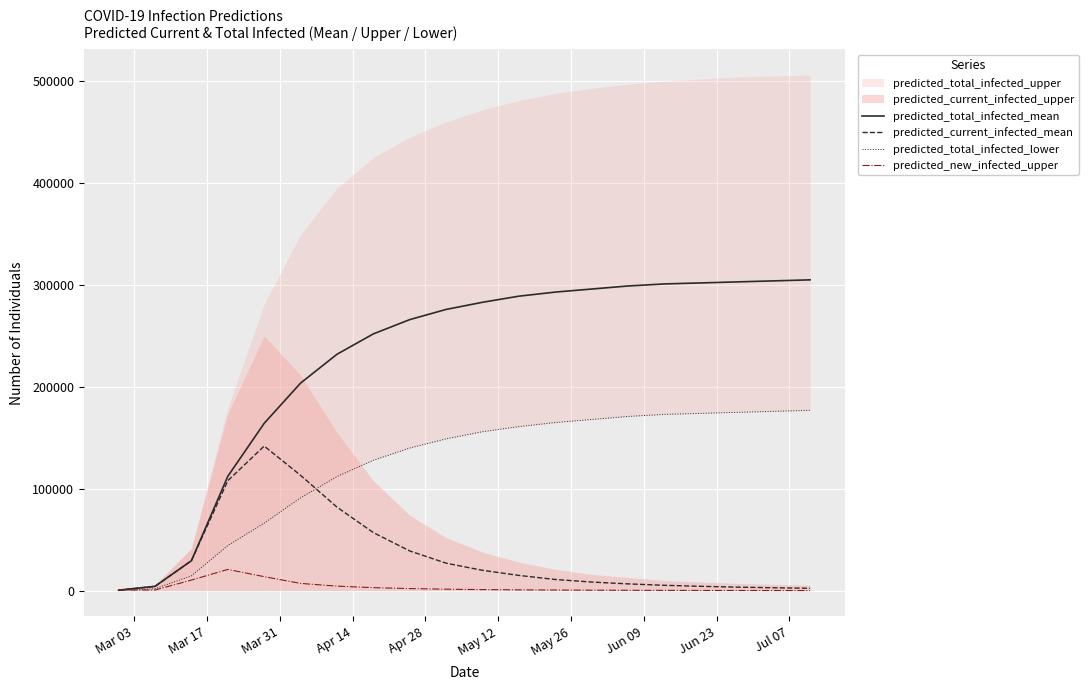

Count the number of categories in the chart.

20